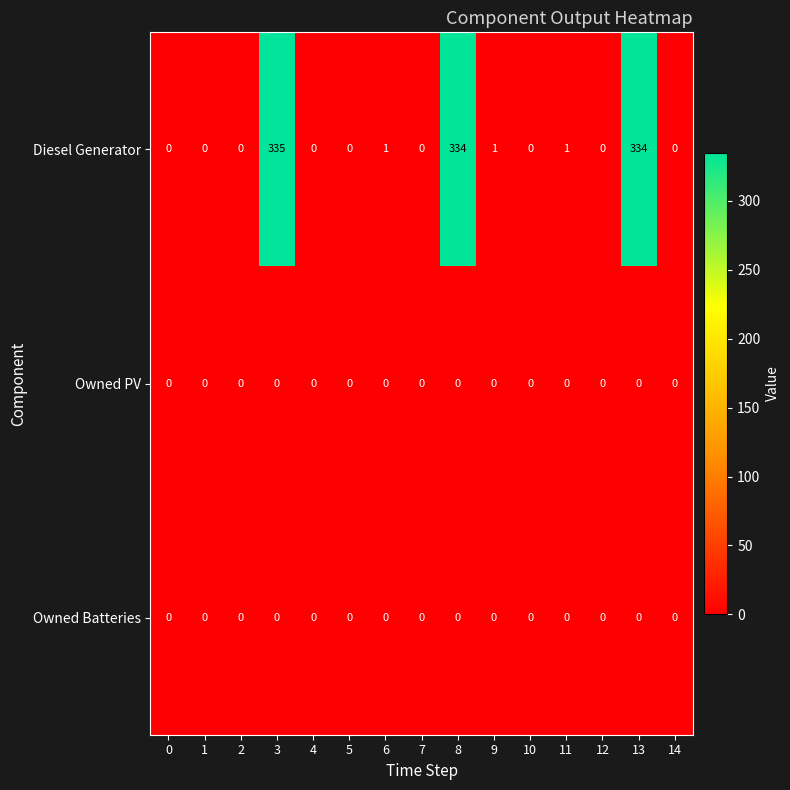

Which series changed the most between 6 and 8?

Diesel Generator